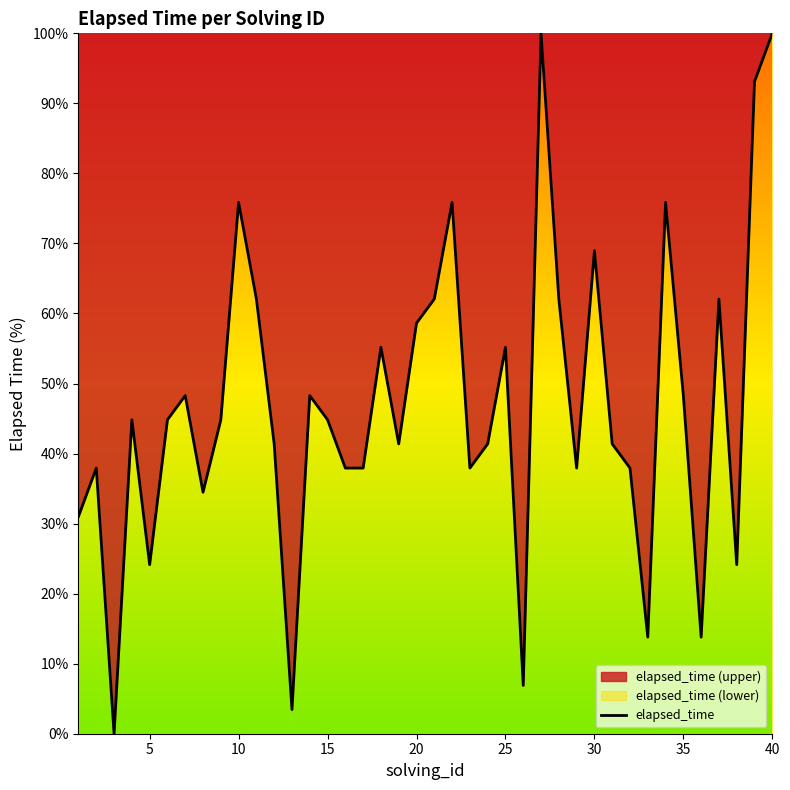

What is the difference between the maximum and minimum values?

100.0